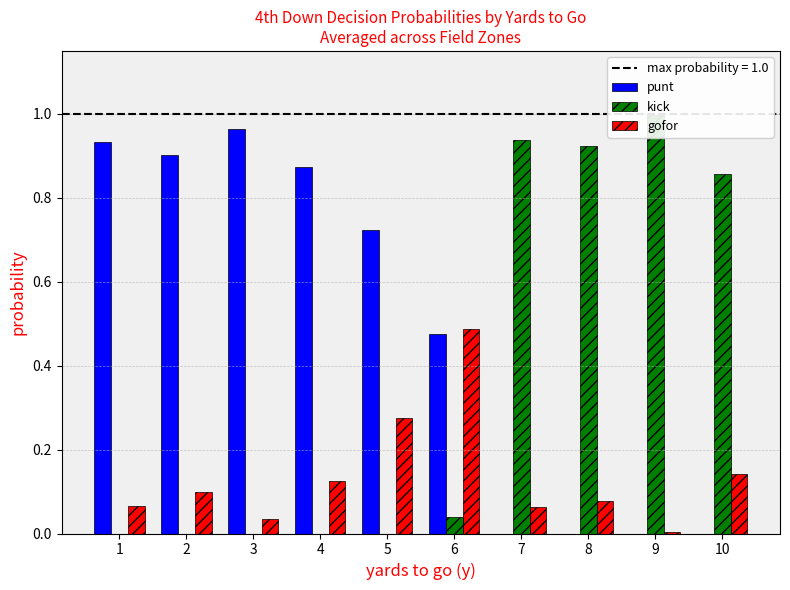

Between 5 and 9, which series saw the biggest shift?

kick